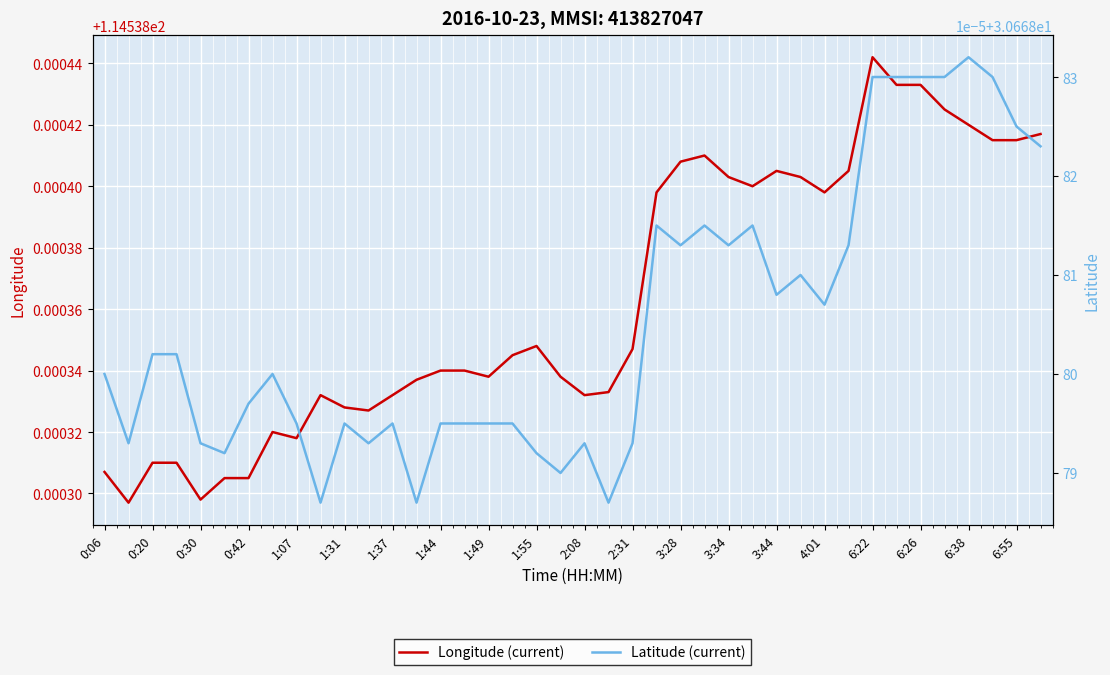

True or false: Latitude (current) has a value of 48.5 at 3:34.

False